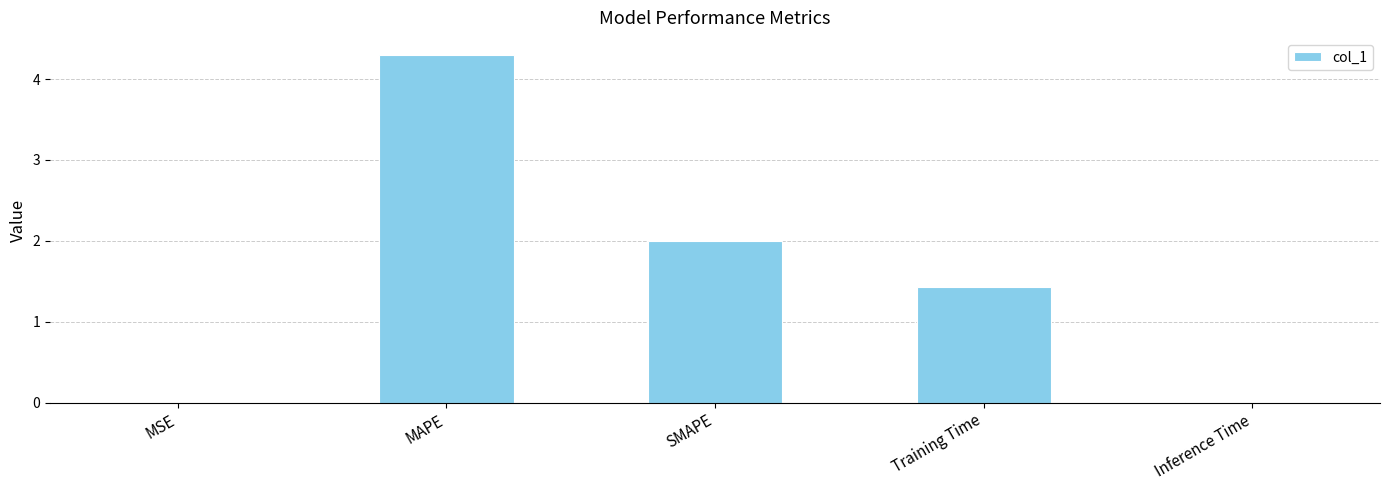

What is the maximum value shown in the chart?

4.3